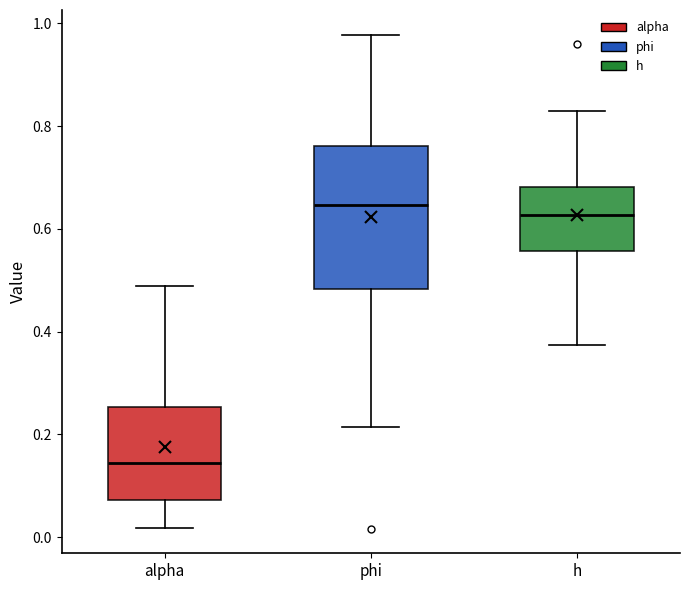

Which box is the tallest, from its lower edge to its upper edge?

phi